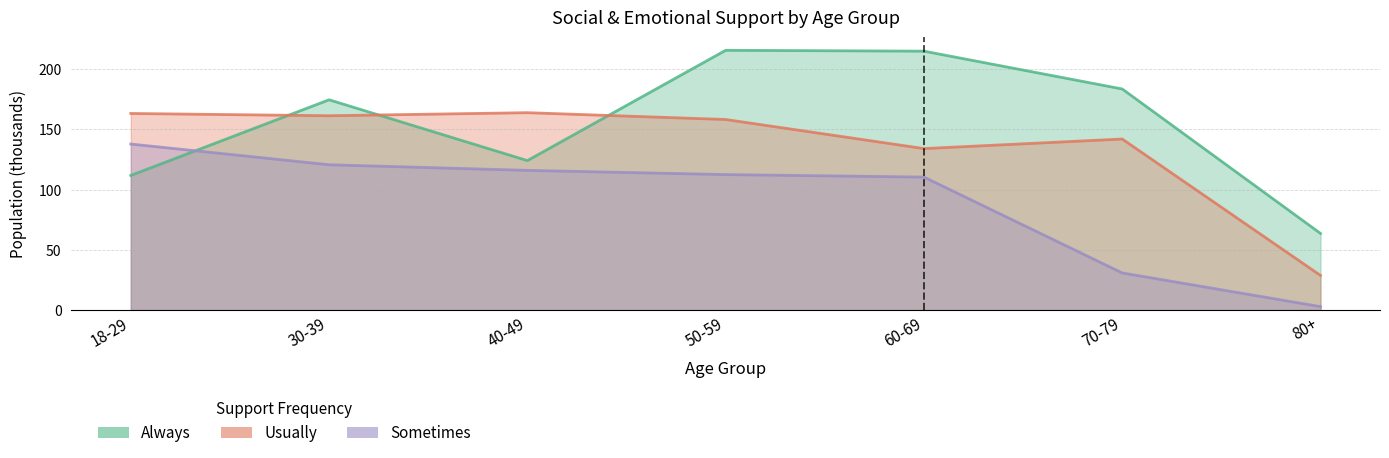

Is the value of Always at 70-79 greater than the value of Sometimes at 80+?

Yes